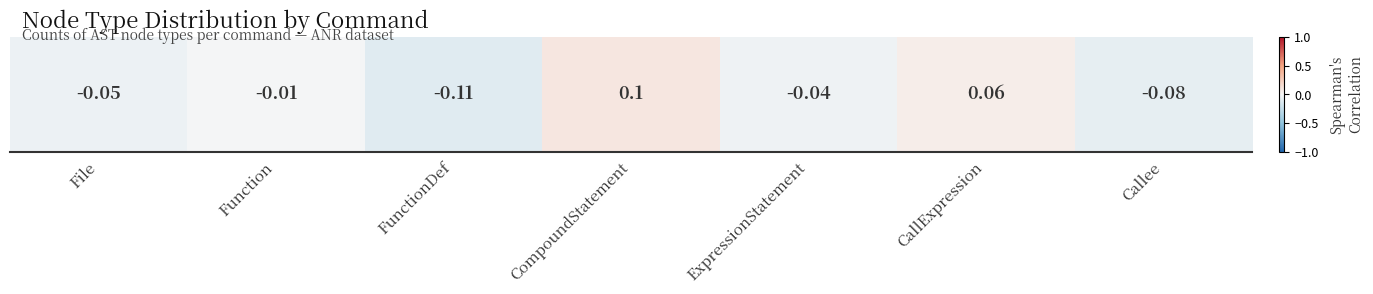

Rank the categories by value from highest to lowest.

CompoundStatement, CallExpression, Function, ExpressionStatement, File, Callee, FunctionDef